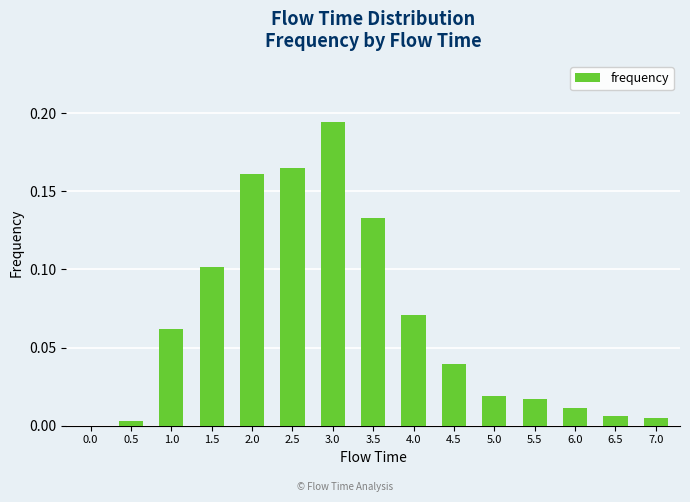

Which category has the highest value across all series?

3.0